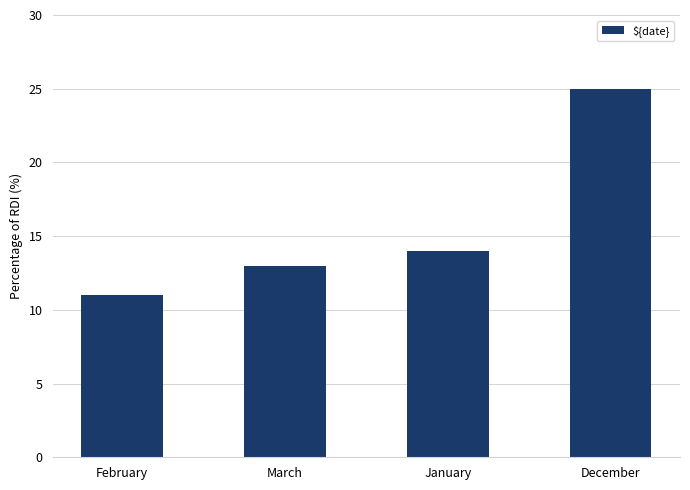

Does the chart contain any negative values?

No